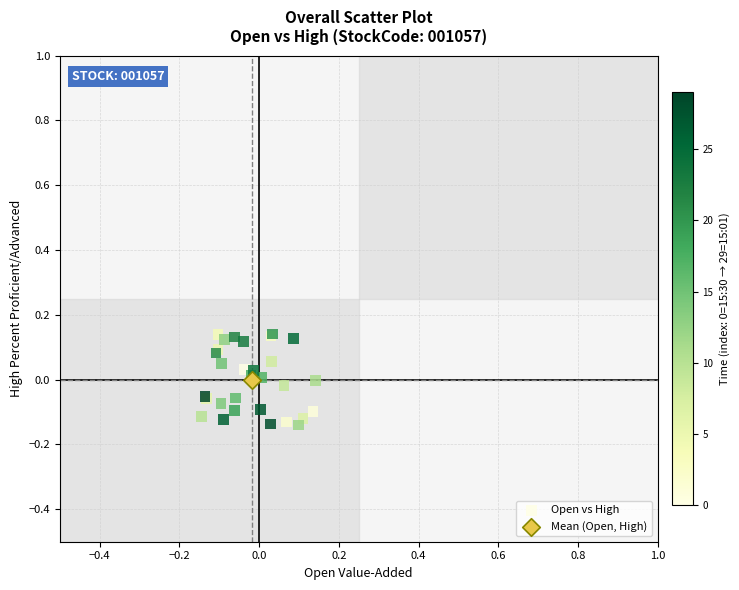

What are all the series names shown in the legend?

Open vs High, Mean (Open, High)